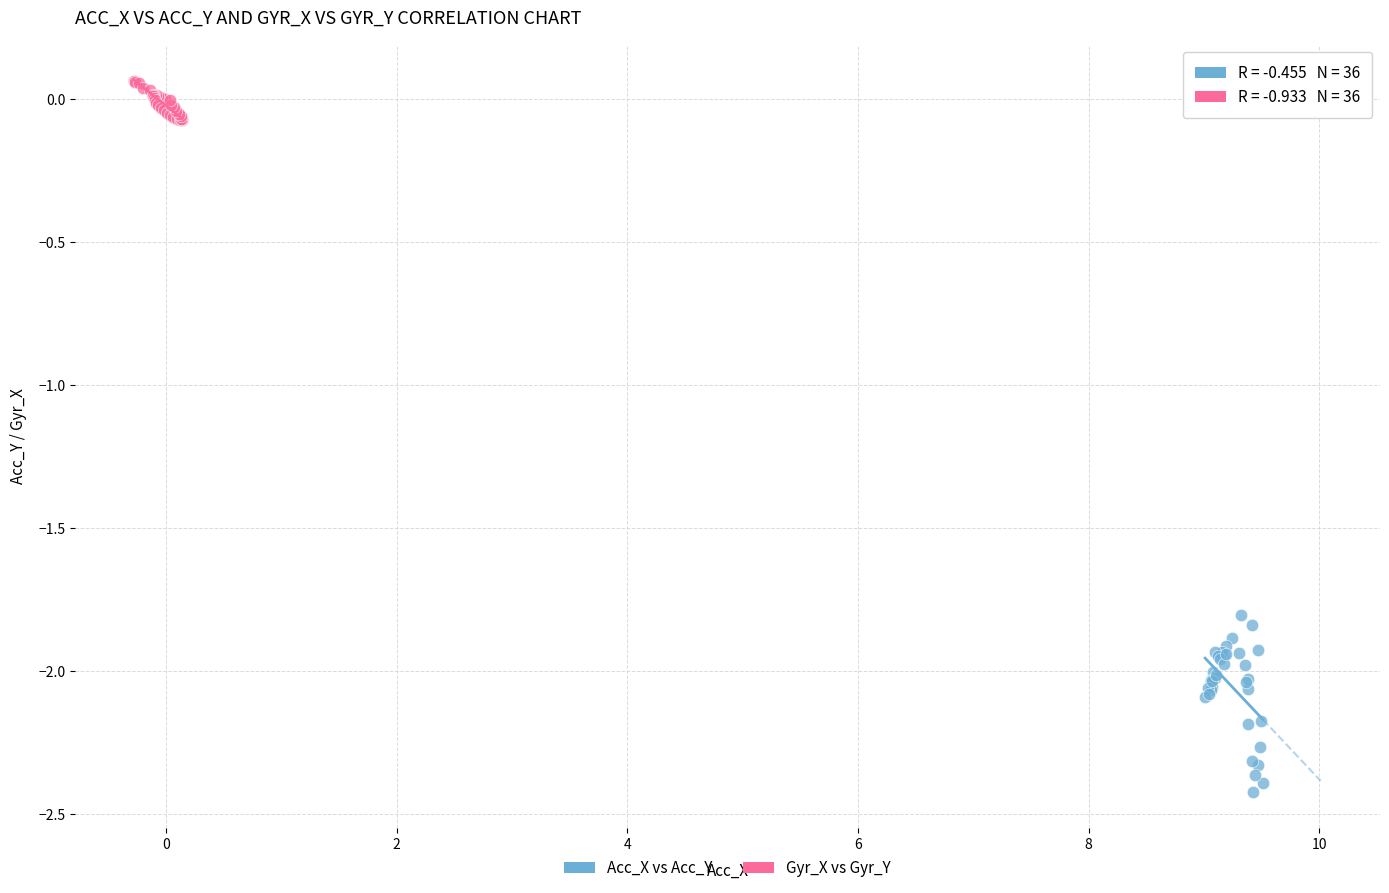

Which series reaches the maximum Y coordinate?

Gyr_X vs Gyr_Y